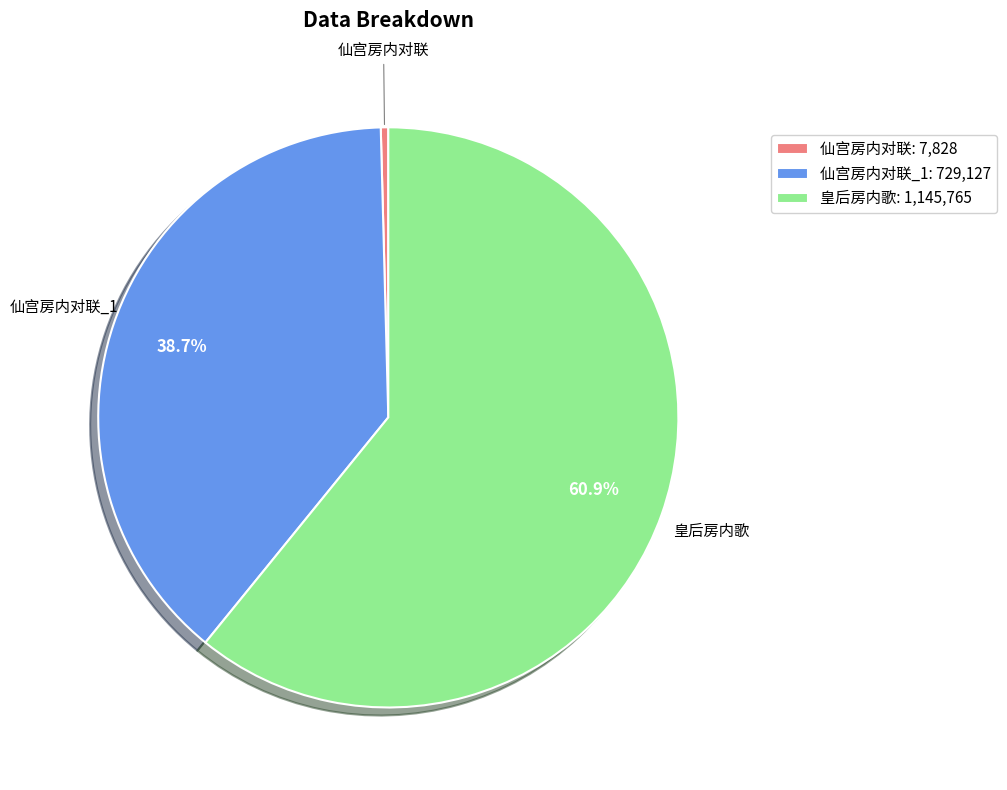

Combined, do 仙宫房内对联_1: 729,127 and 仙宫房内对联: 7,828 account for over 50%?

No